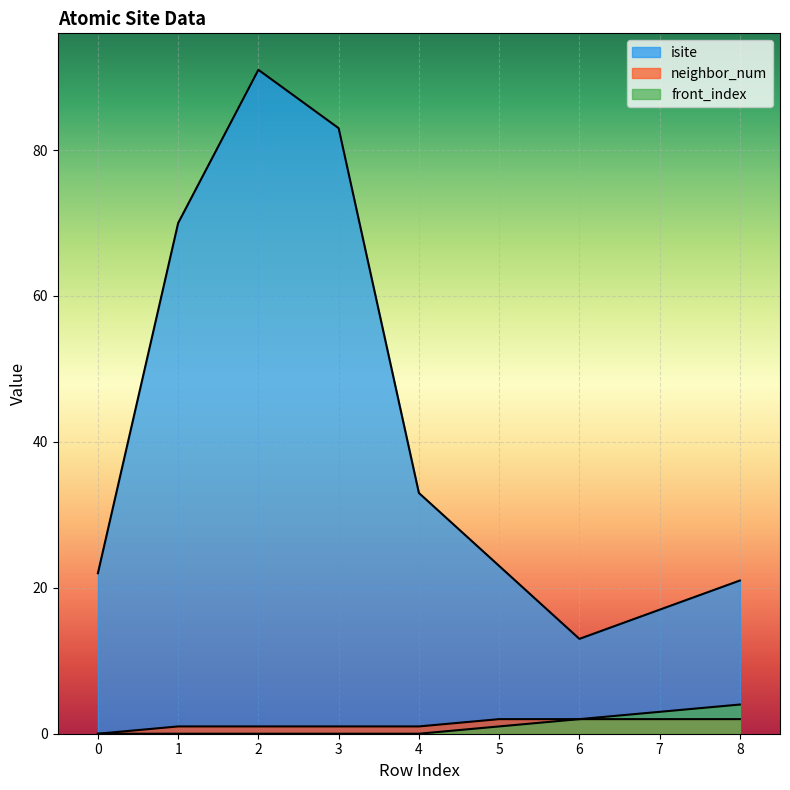

What is the spread (max minus min) of values at 4?

33